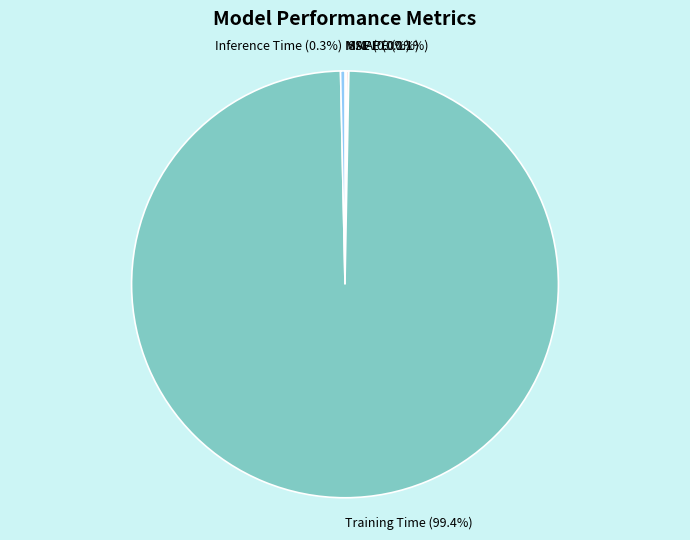

Which category has the biggest portion of the pie?

Training Time